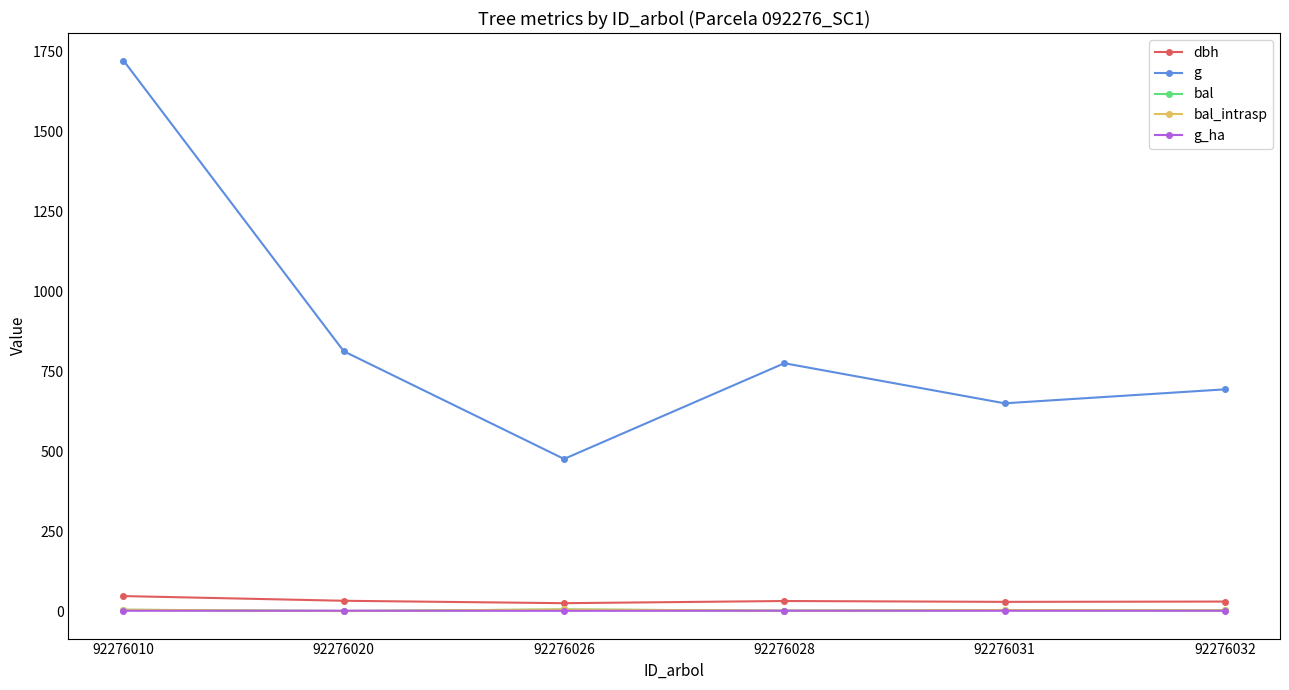

Which series changed the most between 92276010 and 92276032?

g